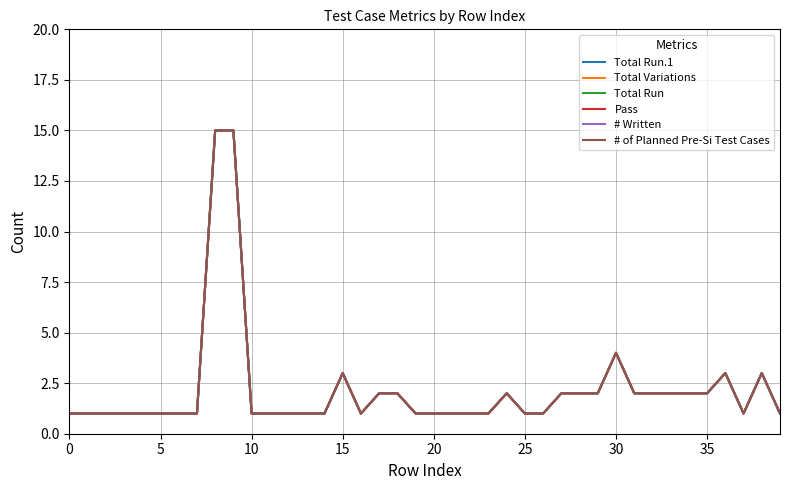

True or false: Total Run and # of Planned Pre-Si Test Cases cross at least once.

False